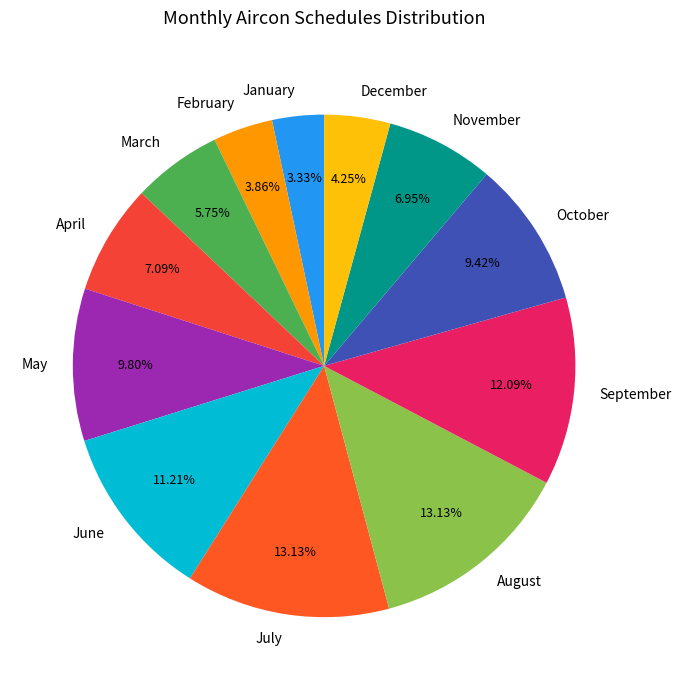

True or false: May accounts for 1% of the total.

False